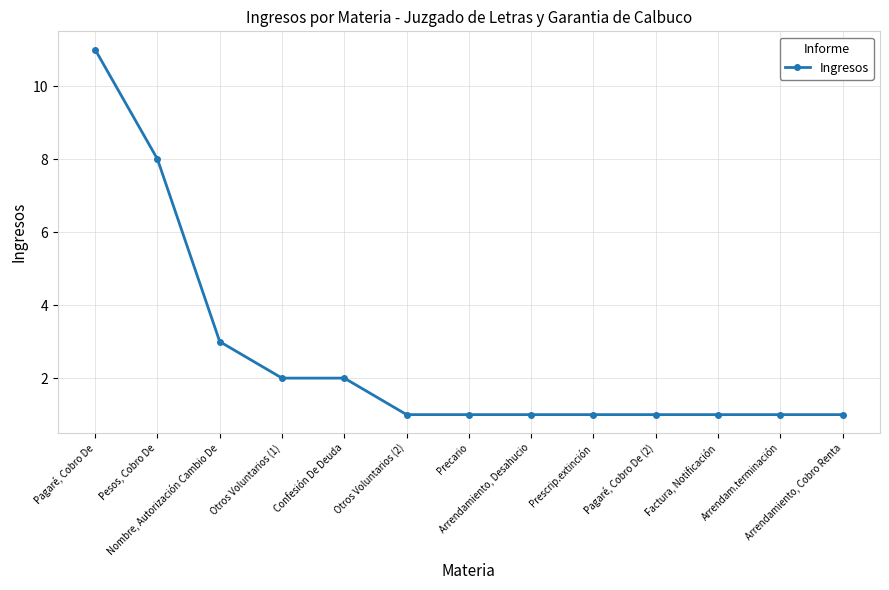

Which label corresponds to the largest value in the chart?

Pagaré, Cobro De